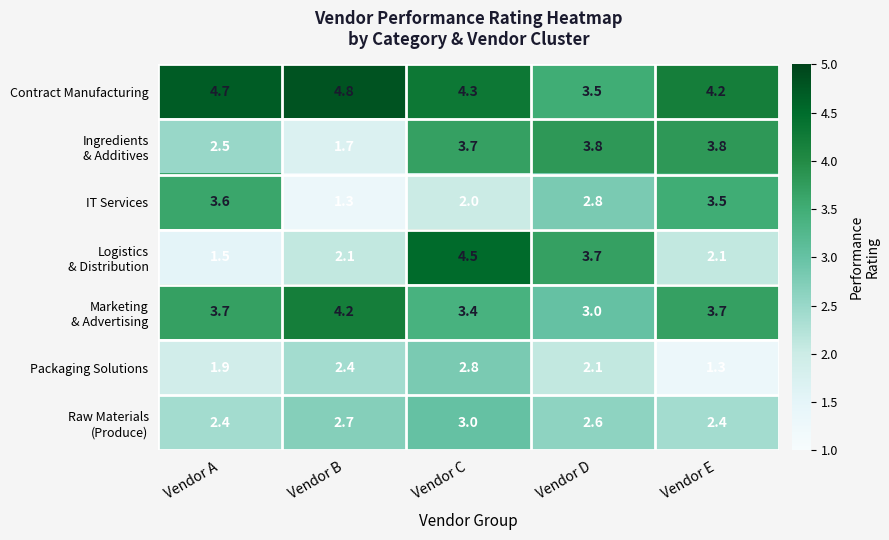

What is the greatest value displayed?

4.8